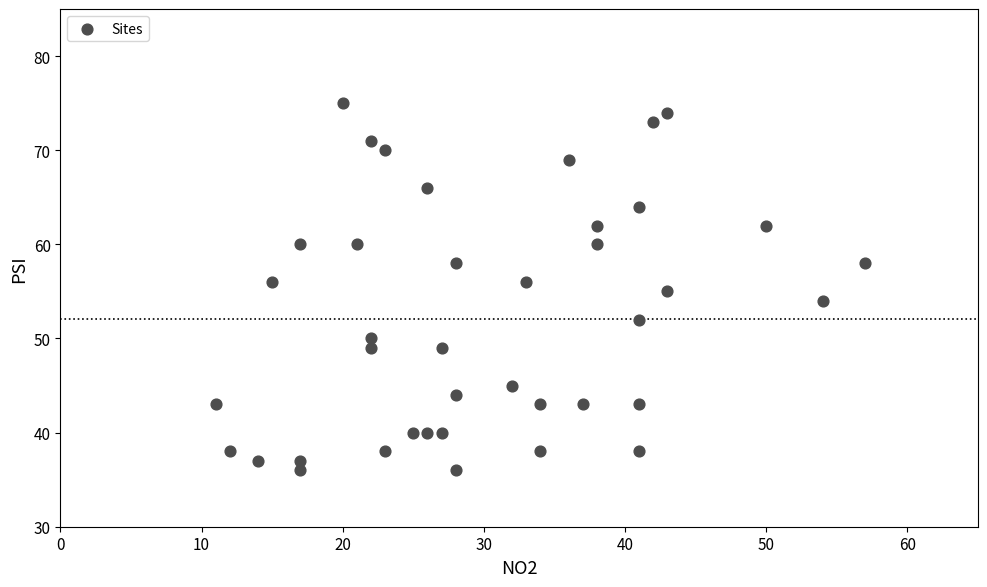

What is the range of Y values (max minus min)?

39